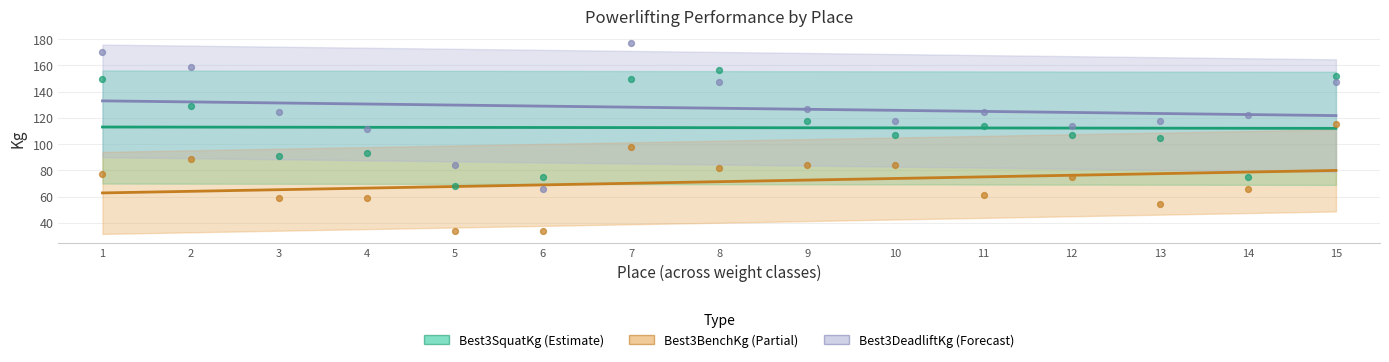

Is the value of Best3BenchKg at 3 greater than the value of Best3SquatKg at 10?

No